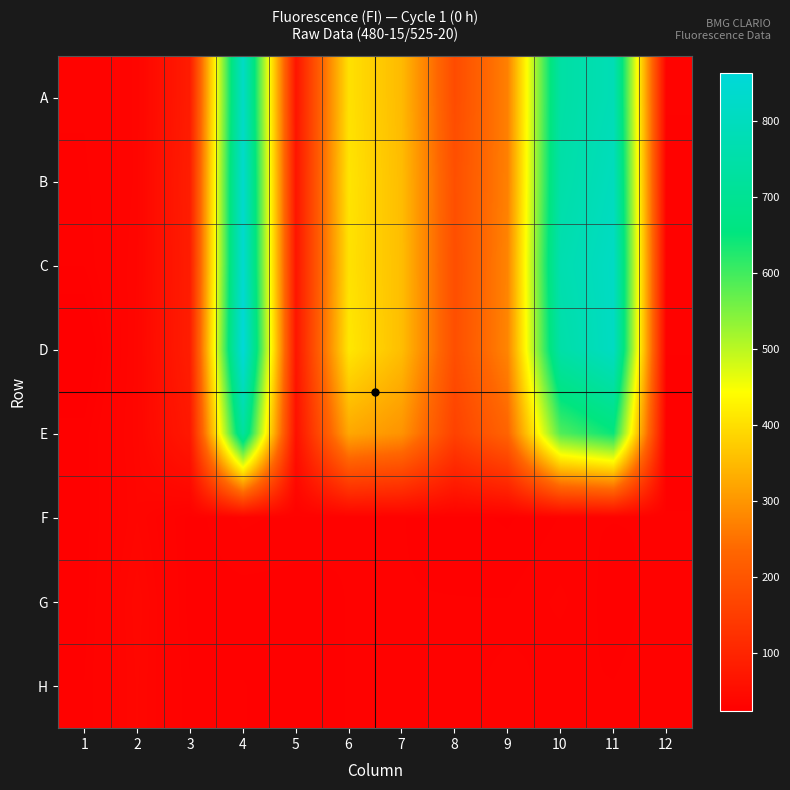

Which has a higher value, 4 or 9?

4